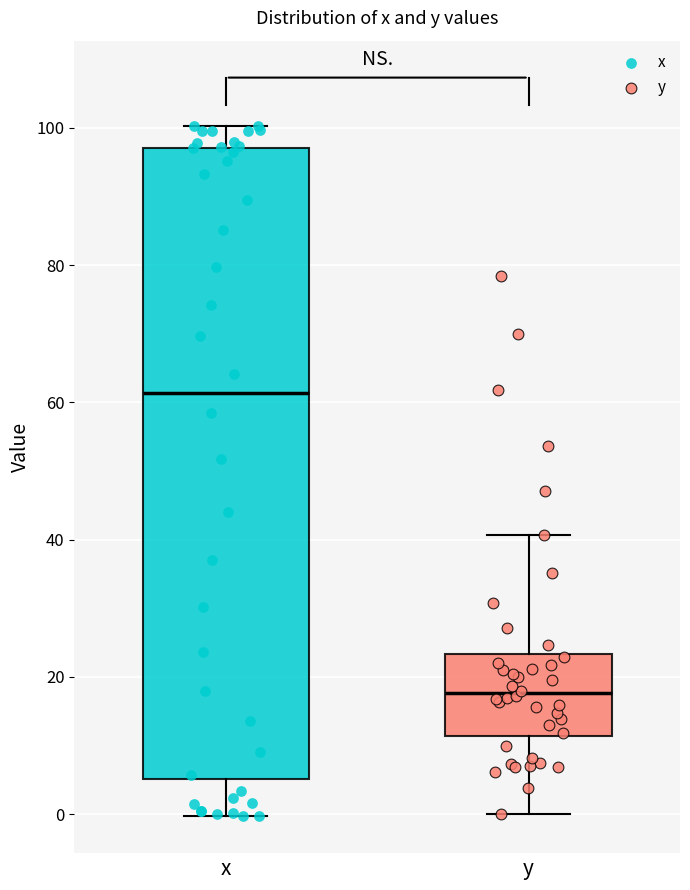

Reading left to right, transcribe this box plot: for each box, give where its median line is, the range the box spans, and where its two whiskers end, as read against the y-axis. The values are not printed on the chart, so give them approximately, as read against the axis.

x: median 62, box 6 to 98, whiskers 0 to 100
y: median 18, box 12 to 24, whiskers 0 to 40